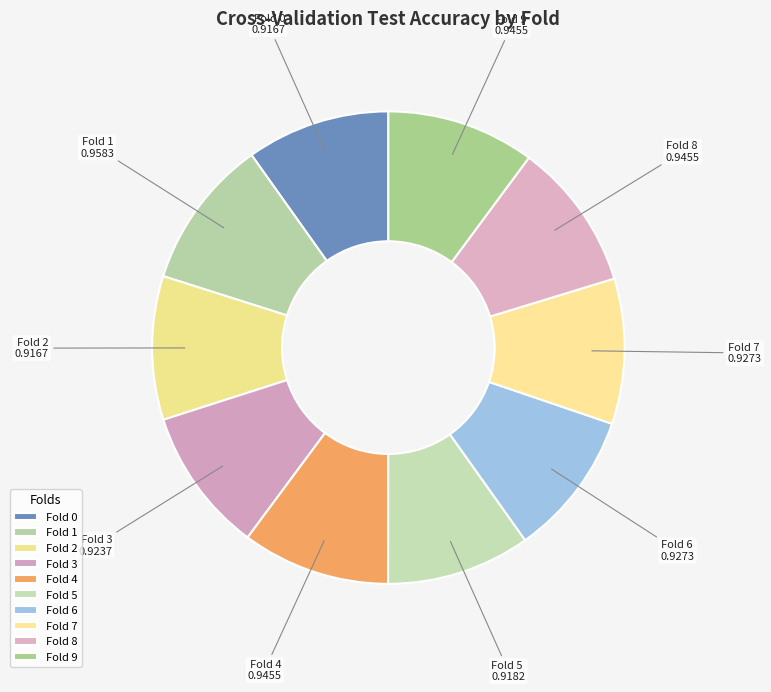

Do Fold 4 and Fold 8 together represent more than half of the pie?

No